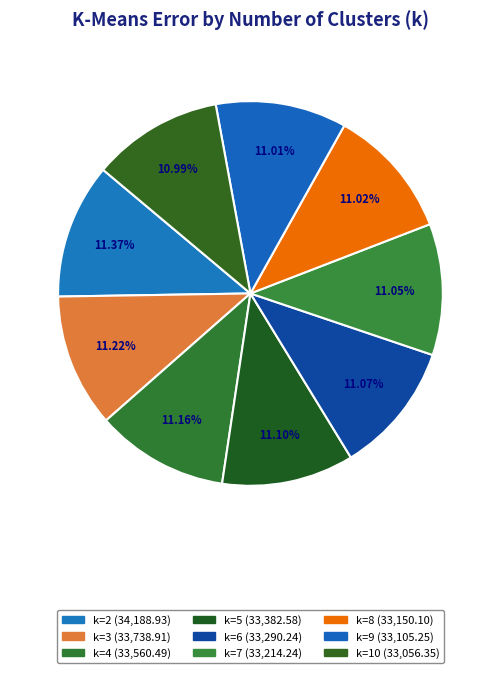

Count the number of slices in the pie.

9